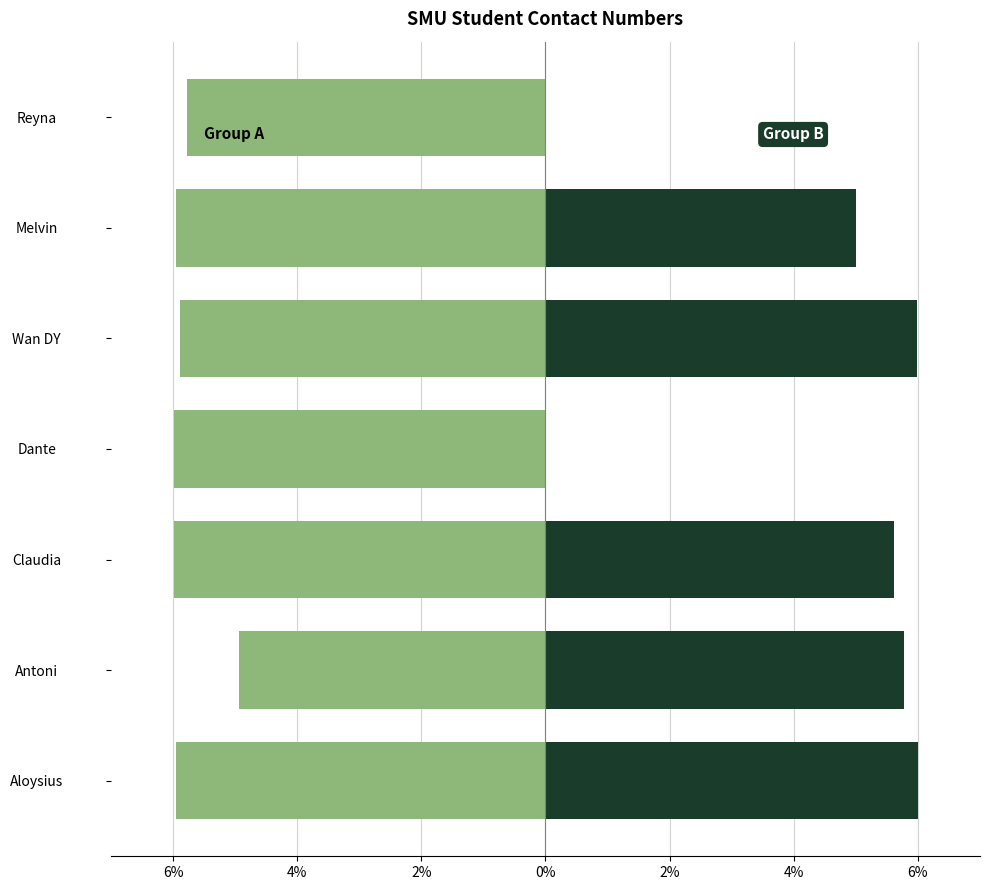

How many distinct data groups are displayed?

2